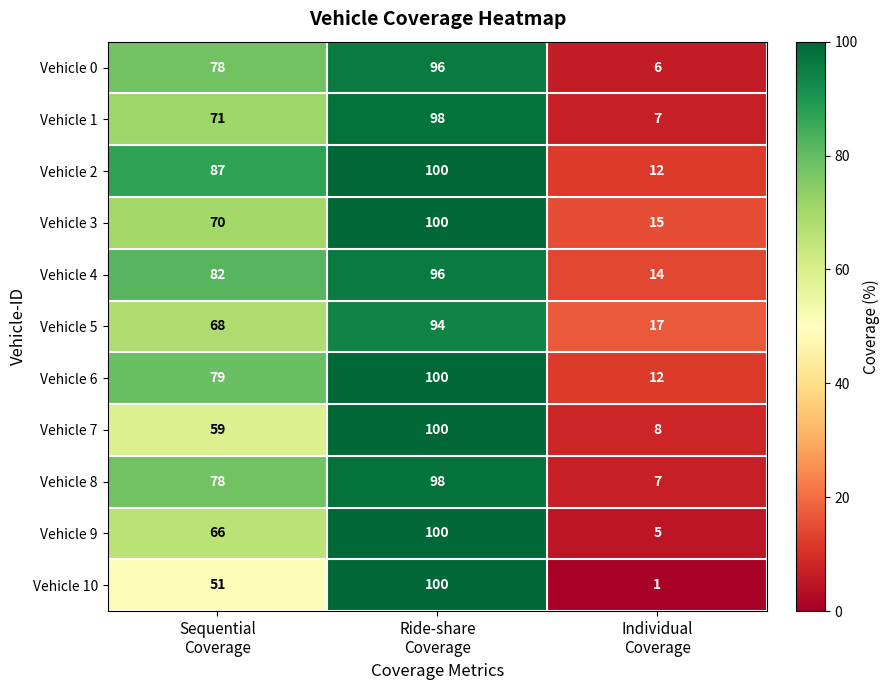

What is the average value of the Vehicle 5 series?

60